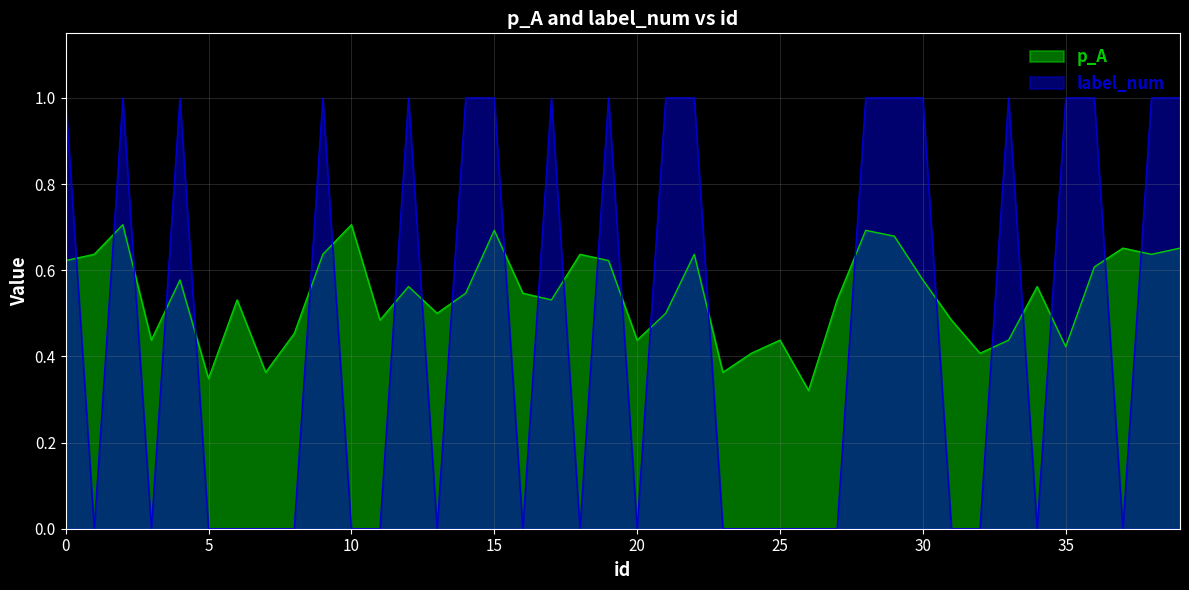

What is the difference between the maximum and minimum values in the label_num series?

1.0